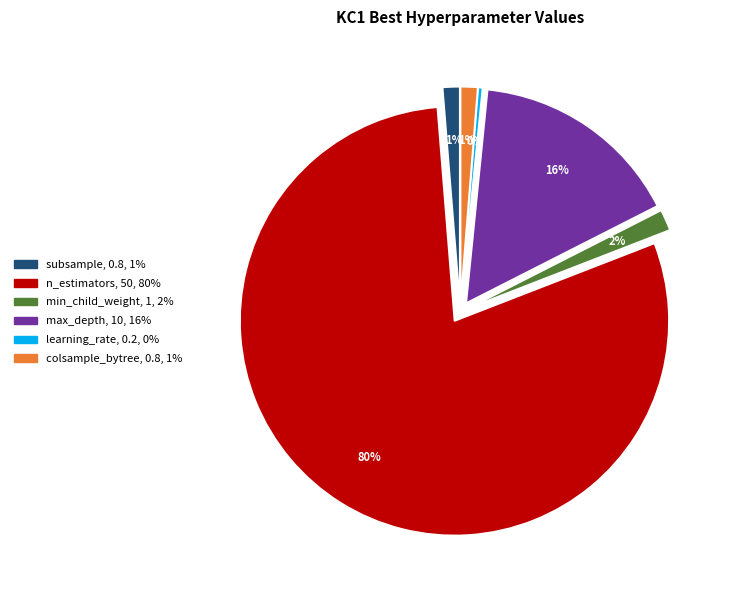

To the nearest percent, what portion does subsample represent?

1%